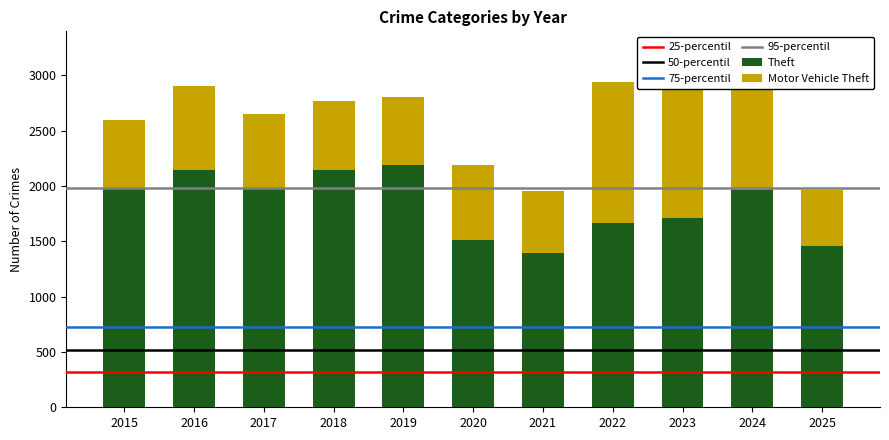

What is the total value across all series at 2021?

1952